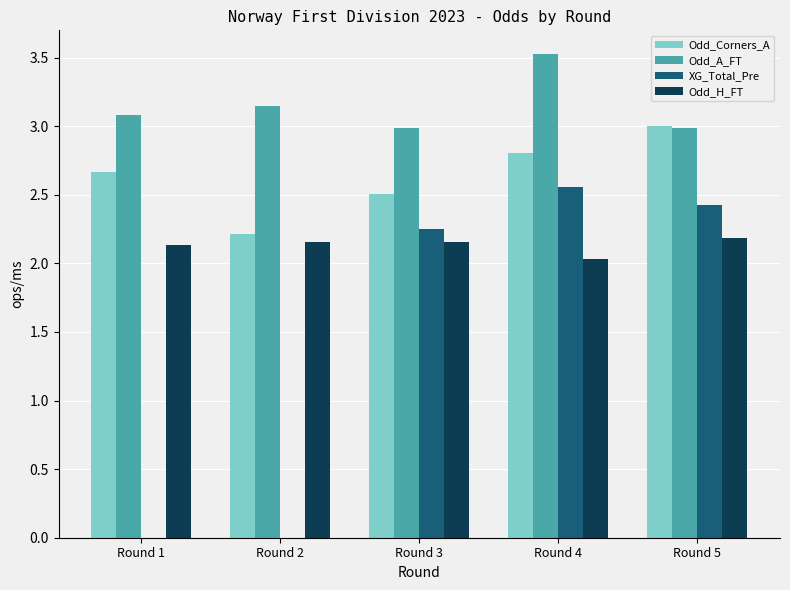

Is it true that Odd_A_FT equals 3.0 at Round 3?

True